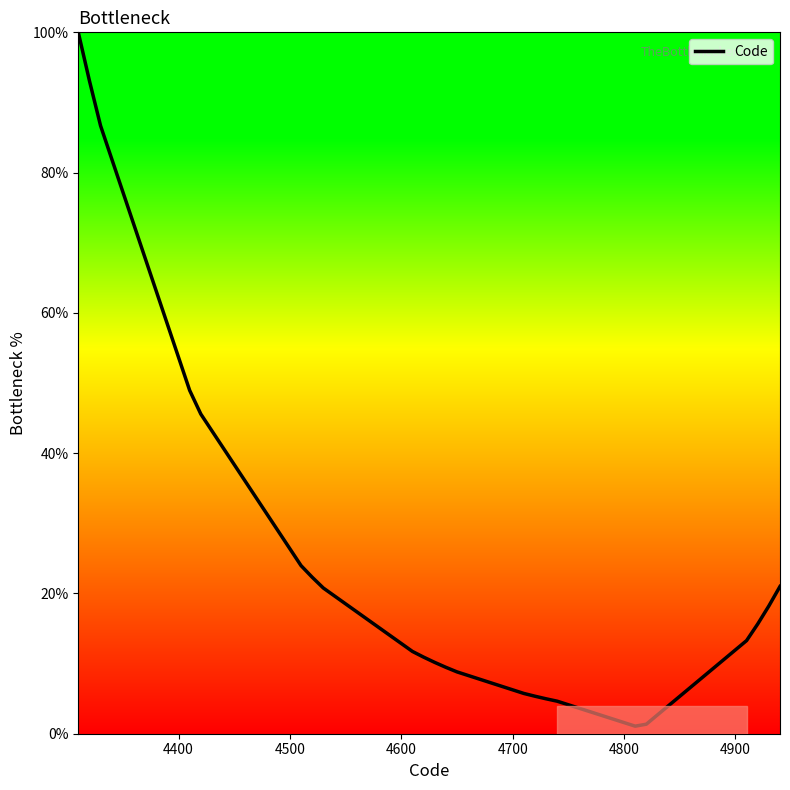

What is the difference between the maximum and minimum values?

98.9